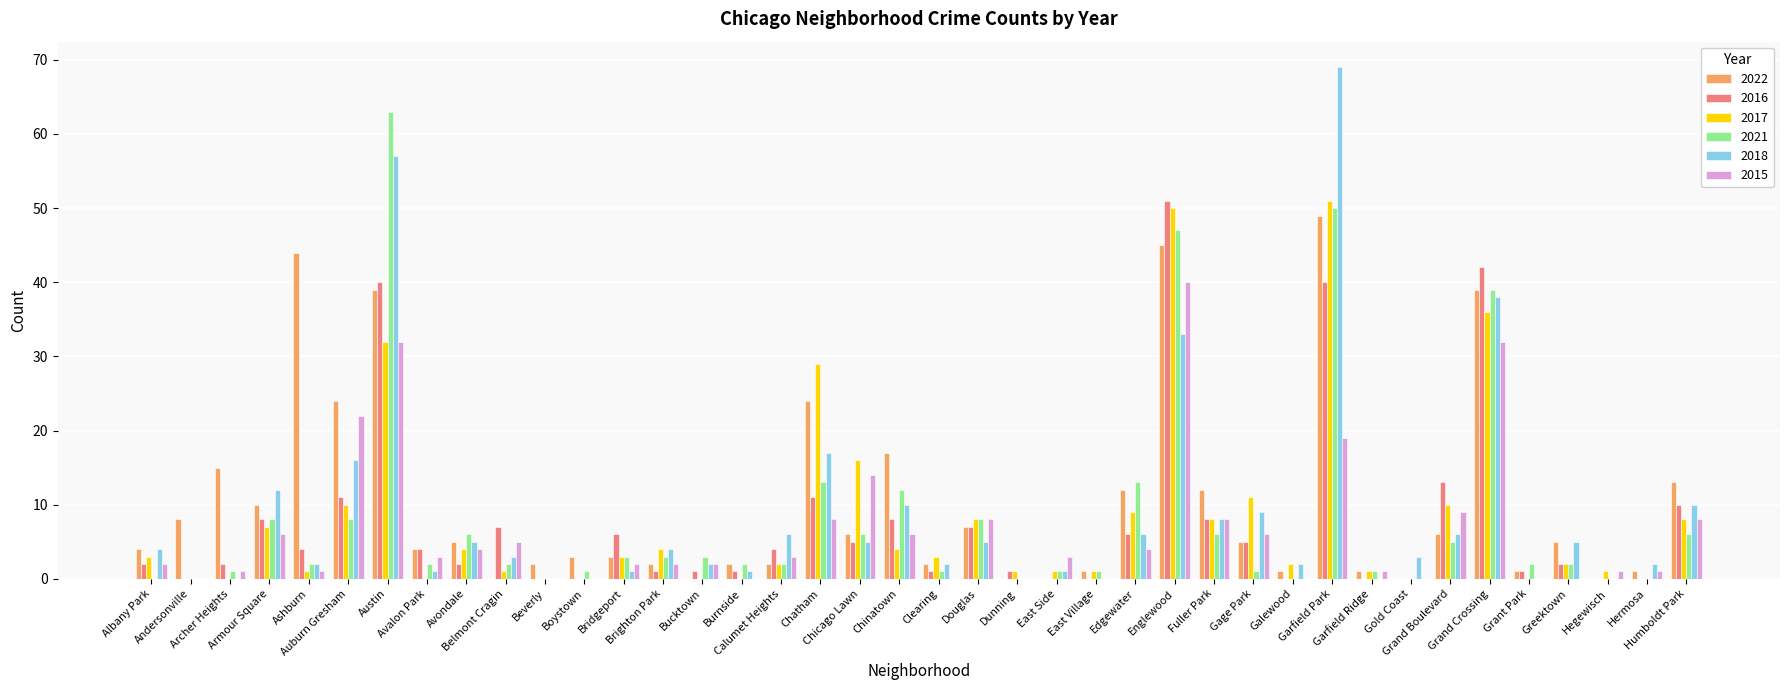

How many data points does each series have?

40